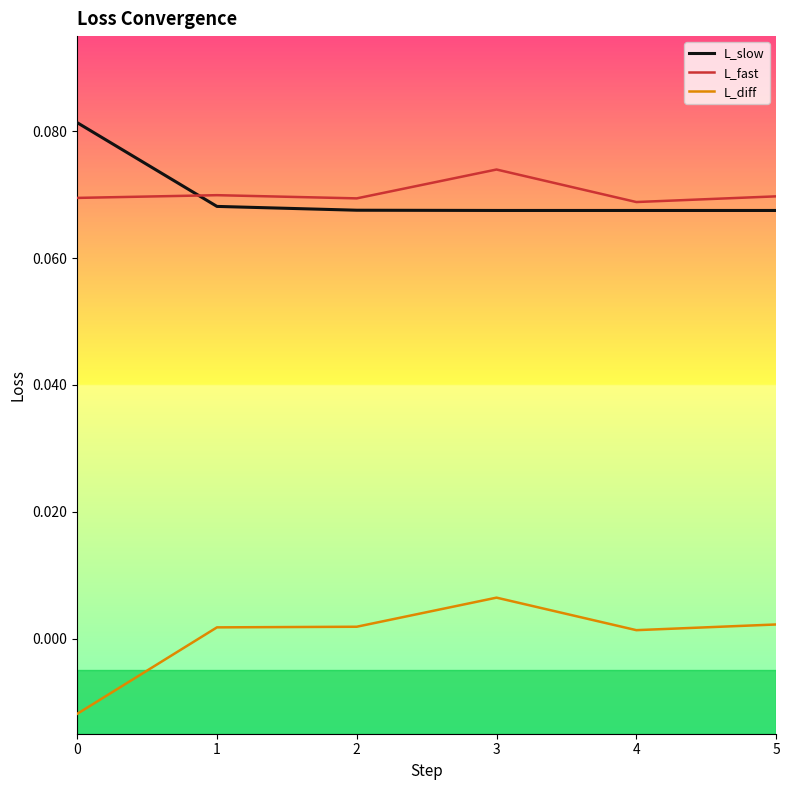

Is the value of L_slow at 0 greater than the value of L_diff at 3?

Yes